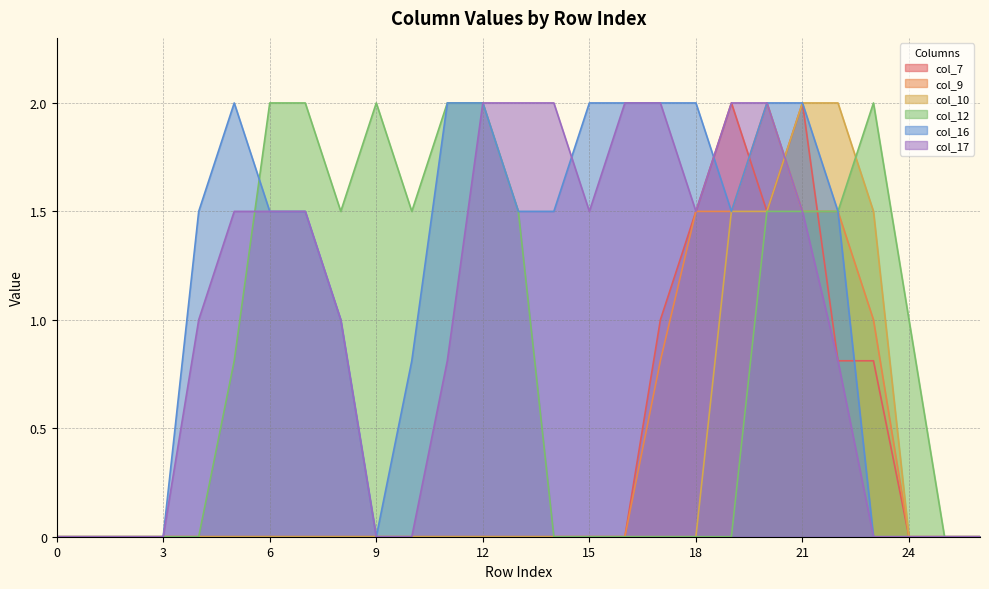

Reading right to left, extract all data points from this chart.

col_7: 0.0	0.0	0.0	0.8	0.8	2.0	1.5	2.0	1.5	1.0	0.0	0.0	0.0	0.0	0.0	0.0	0.0	0.0	0.0	0.0	0.0	0.0	0.0	0.0	0.0	0.0	0.0
col_9: 0.0	0.0	0.0	1.0	1.5	1.5	2.0	1.5	1.5	0.8	0.0	0.0	0.0	0.0	0.0	0.0	0.0	0.0	0.0	0.0	0.0	0.0	0.0	0.0	0.0	0.0	0.0
col_10: 0.0	0.0	0.0	1.5	2.0	2.0	1.5	1.5	0.0	0.0	0.0	0.0	0.0	0.0	0.0	0.0	0.0	0.0	0.0	0.0	0.0	0.0	0.0	0.0	0.0	0.0	0.0
col_12: 0.0	0.0	1.0	2.0	1.5	1.5	1.5	0.0	0.0	0.0	0.0	0.0	0.0	1.5	2.0	2.0	1.5	2.0	1.5	2.0	2.0	0.8	0.0	0.0	0.0	0.0	0.0
col_16: 0.0	0.0	0.0	0.0	1.5	2.0	2.0	1.5	2.0	2.0	2.0	2.0	1.5	1.5	2.0	2.0	0.8	0.0	1.0	1.5	1.5	2.0	1.5	0.0	0.0	0.0	0.0
col_17: 0.0	0.0	0.0	0.0	0.8	1.5	2.0	2.0	1.5	2.0	2.0	1.5	2.0	2.0	2.0	0.8	0.0	0.0	1.0	1.5	1.5	1.5	1.0	0.0	0.0	0.0	0.0